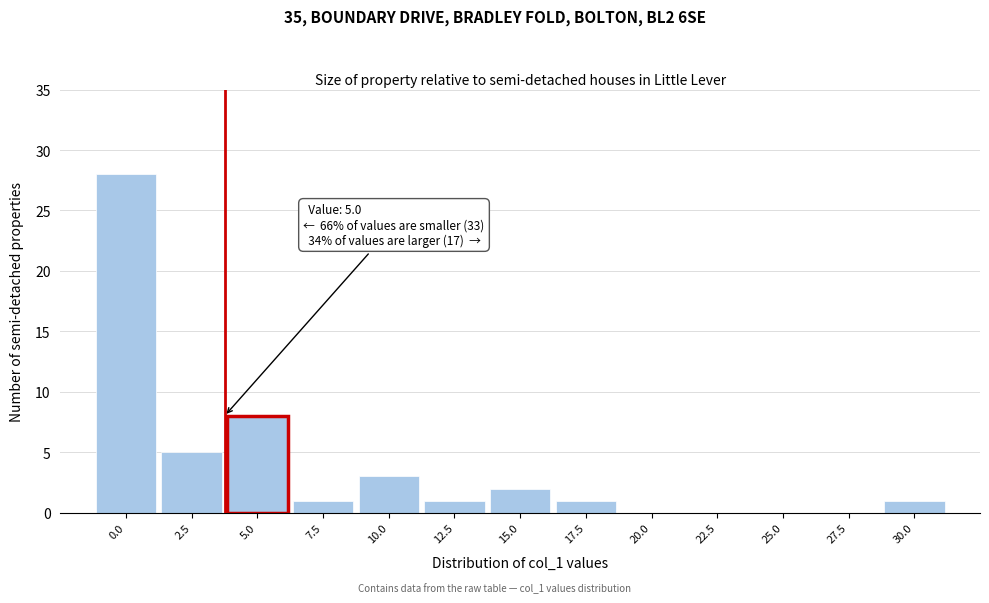

Reading left to right, extract all data points from this chart.

0.0=28	2.5=5	5.0=8	7.5=1	10.0=3	12.5=1	15.0=2	17.5=1	20.0=0	22.5=0	25.0=0	27.5=0	30.0=1